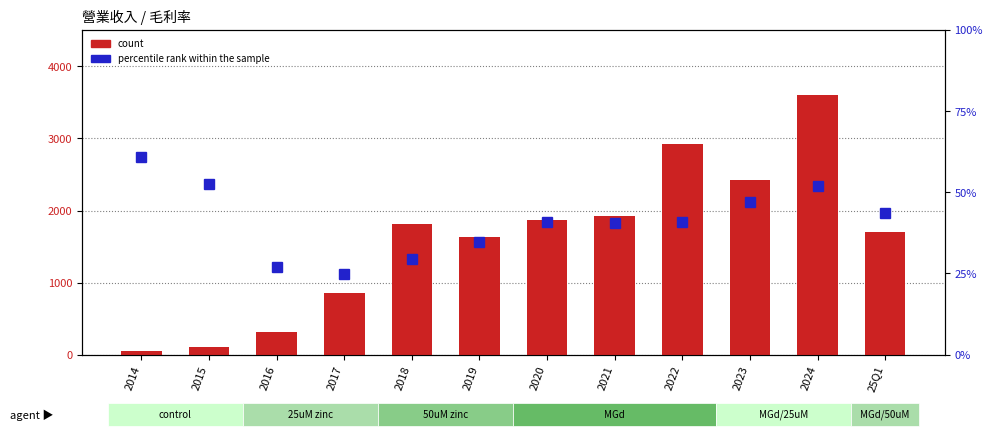

Reading left to right, what are all the values shown in this chart?

count: 2014=45.8	2015=108.0	2016=317.0	2017=857.0	2018=1811.0	2019=1636.0	2020=1869.0	2021=1926.0	2022=2929.0	2023=2419.0	2024=3605.0	25Q1=1707.0
percentile rank within the sample: 2014=12.2	2015=10.5	2016=5.4	2017=5.0	2018=5.9	2019=6.9	2020=8.2	2021=8.1	2022=8.2	2023=9.4	2024=10.4	25Q1=8.7